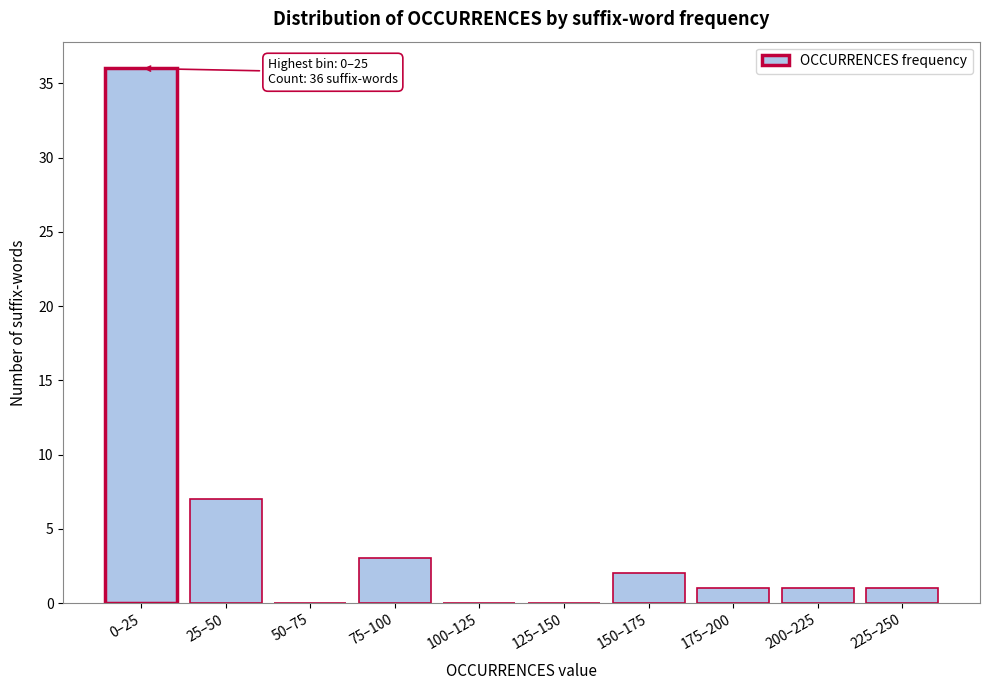

Reading right to left, extract all data points from this chart.

225–250=1	200–225=1	175–200=1	150–175=2	125–150=0	100–125=0	75–100=3	50–75=0	25–50=7	0–25=36